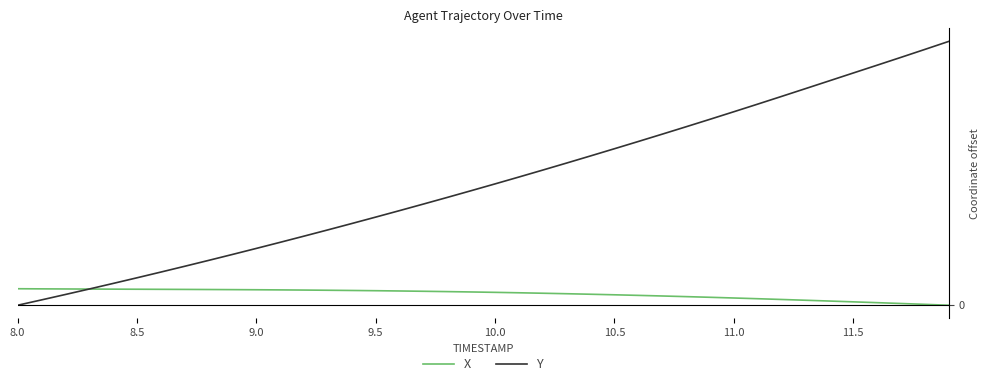

Reading left to right, transcribe all the data shown in this chart.

X: 2.2	2.1	2.1	2.1	2.1	2.1	2.1	2.1	2.1	2.0	2.0	2.0	2.0	2.0	1.9	1.9	1.9	1.8	1.8	1.7	1.7	1.6	1.6	1.5	1.4	1.4	1.3	1.2	1.1	1.0	0.9	0.9	0.8	0.7	0.5	0.4	0.3	0.2	0.1	0.0
Y: 0.0	0.7	1.4	2.1	2.9	3.6	4.3	5.1	5.9	6.7	7.4	8.2	9.1	9.9	10.7	11.6	12.4	13.3	14.1	15.0	15.9	16.8	17.7	18.6	19.6	20.5	21.5	22.4	23.4	24.4	25.4	26.4	27.4	28.4	29.4	30.4	31.5	32.5	33.5	34.6